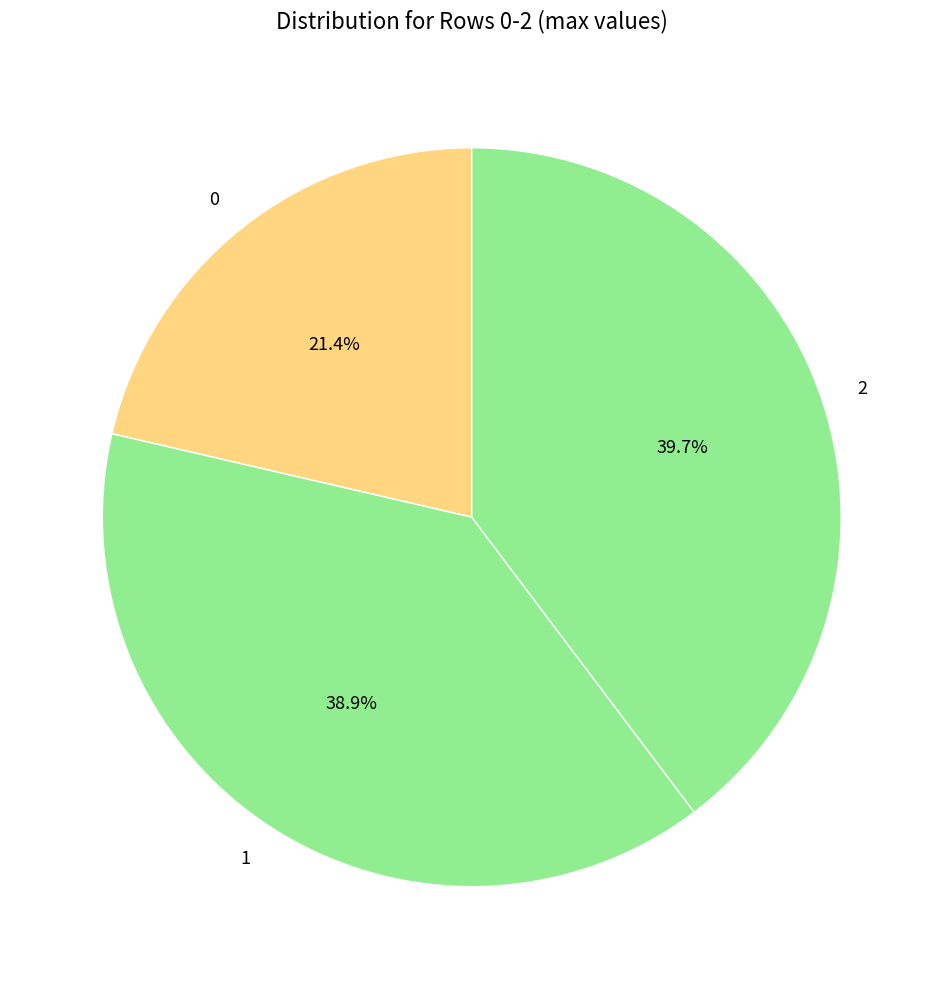

How much of the chart is everything except 0?

78.6%